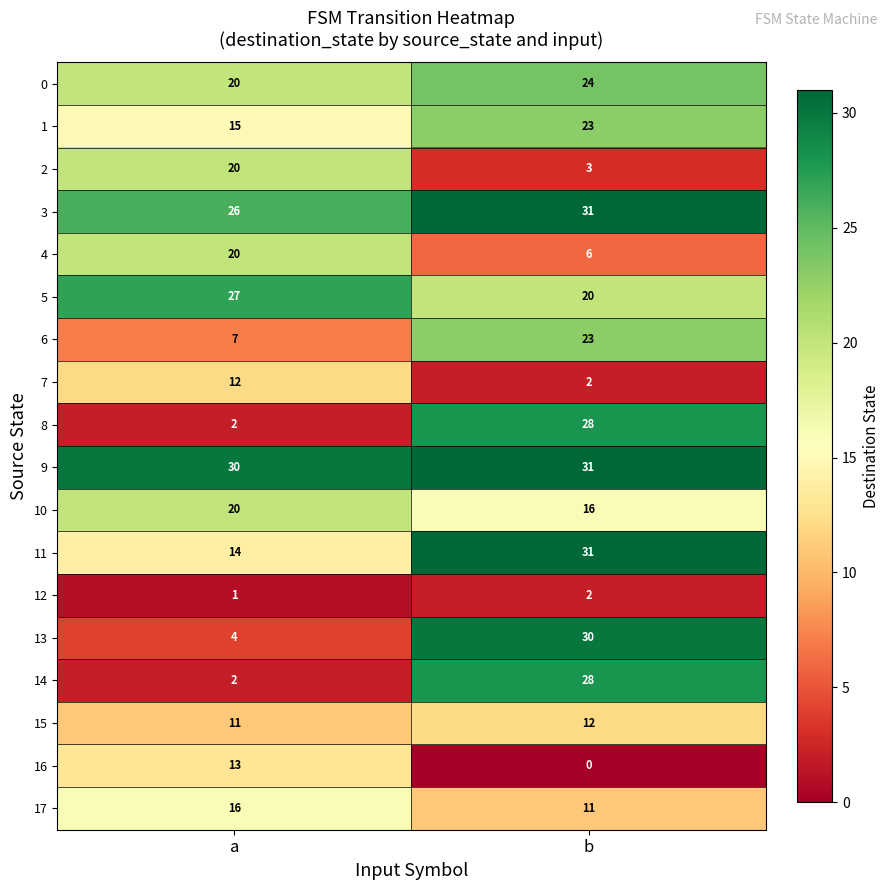

Which category has the lowest value across all series?

b